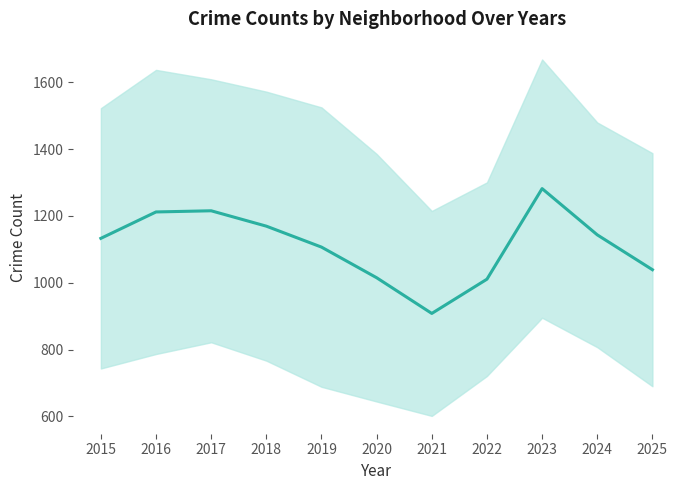

Which category has the highest value across all series?

2023